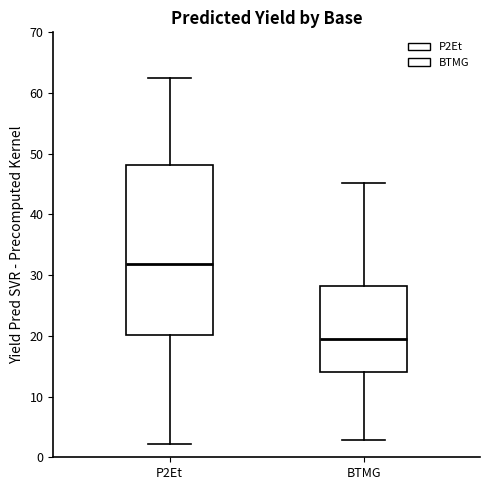

Which box is the tallest, from its lower edge to its upper edge?

P2Et